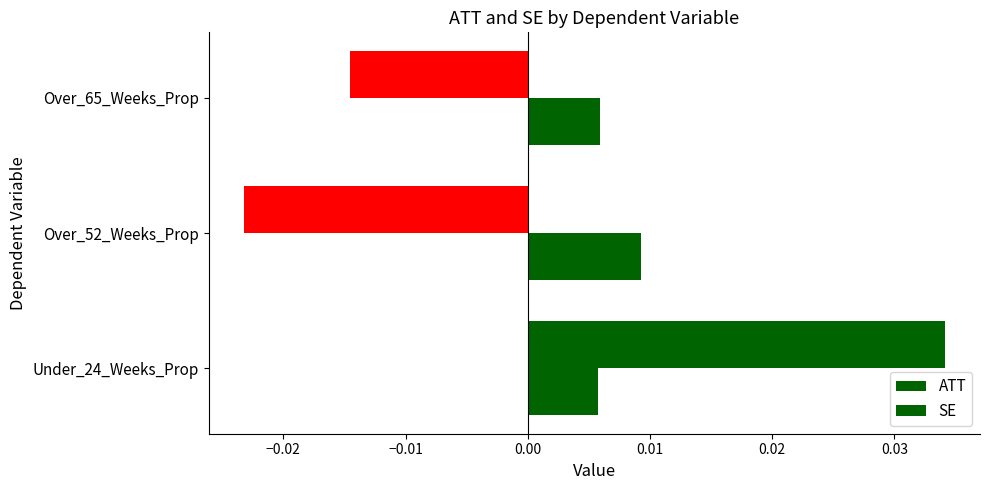

Which series has the widest spread of values?

ATT